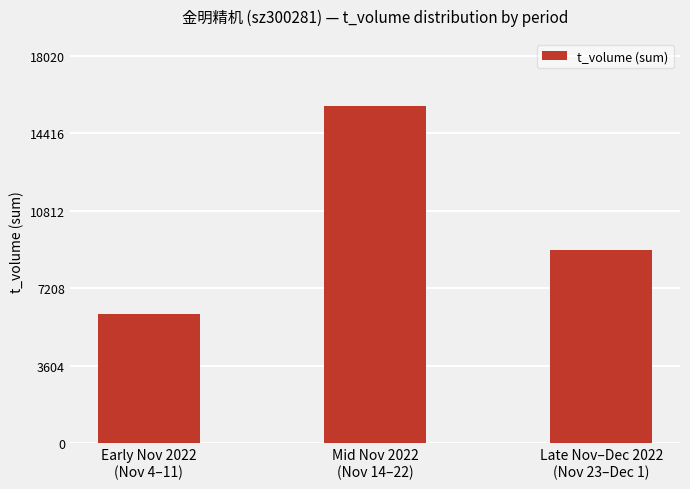

Read the value at Early Nov 2022
(Nov 4–11), to the nearest 100.

6000